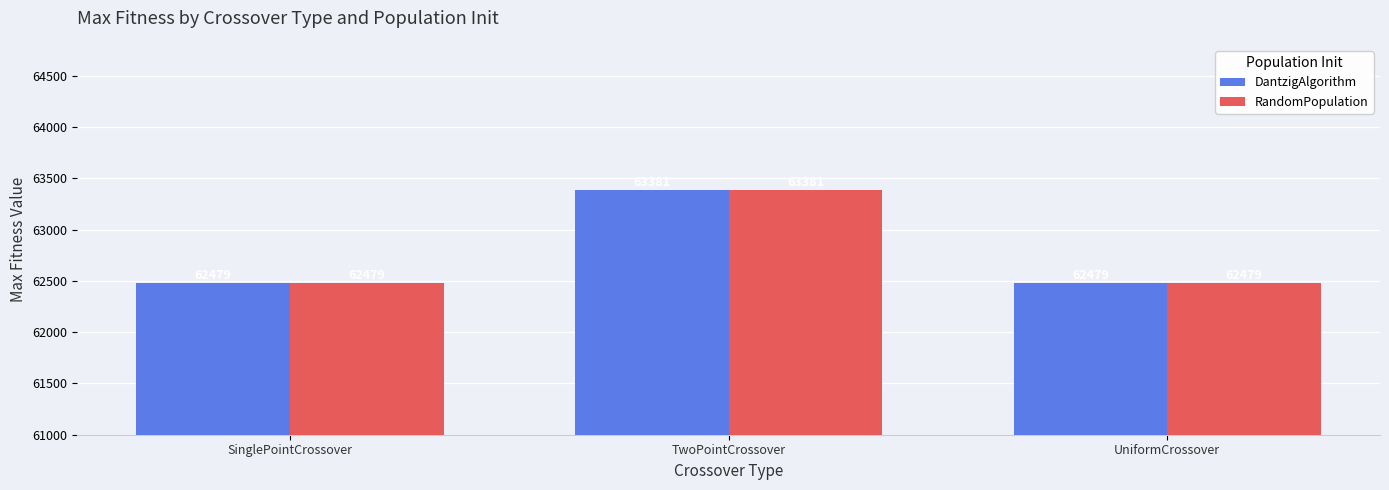

At how many categories does at least one series exceed 63074?

1